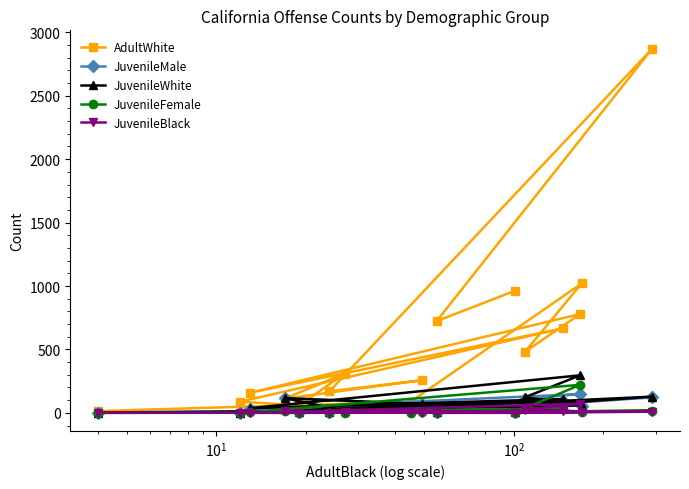

Which series has the largest total across all categories?

AdultWhite